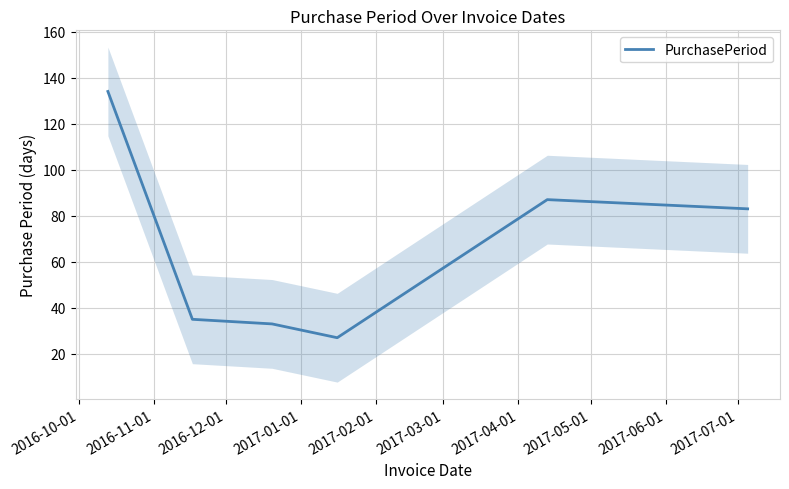

What is the highest value of the PurchasePeriod series?

134